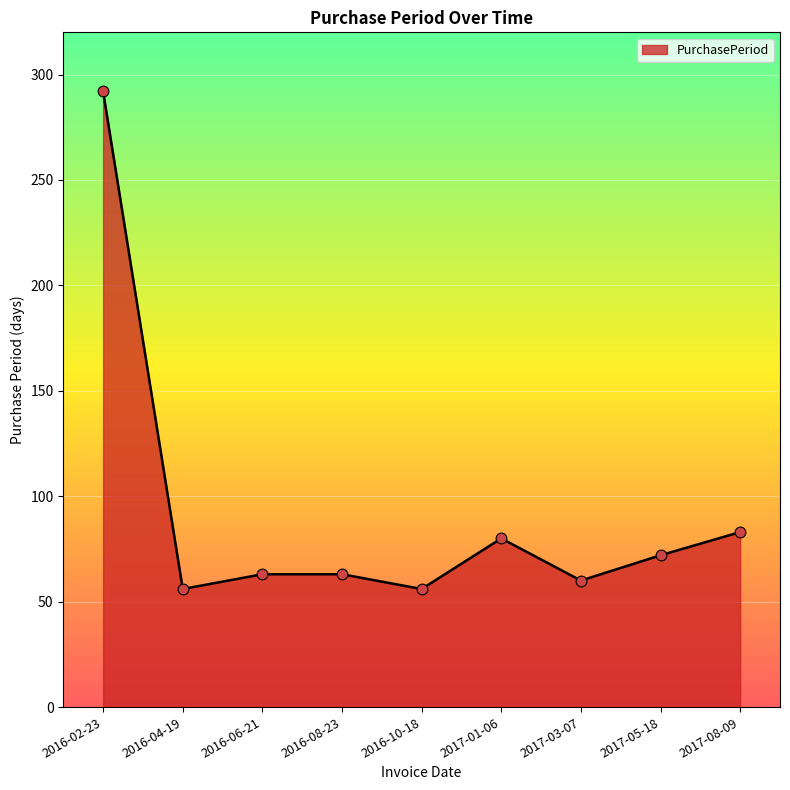

Between 2017-03-07 and 2017-08-09, which is larger?

2017-08-09